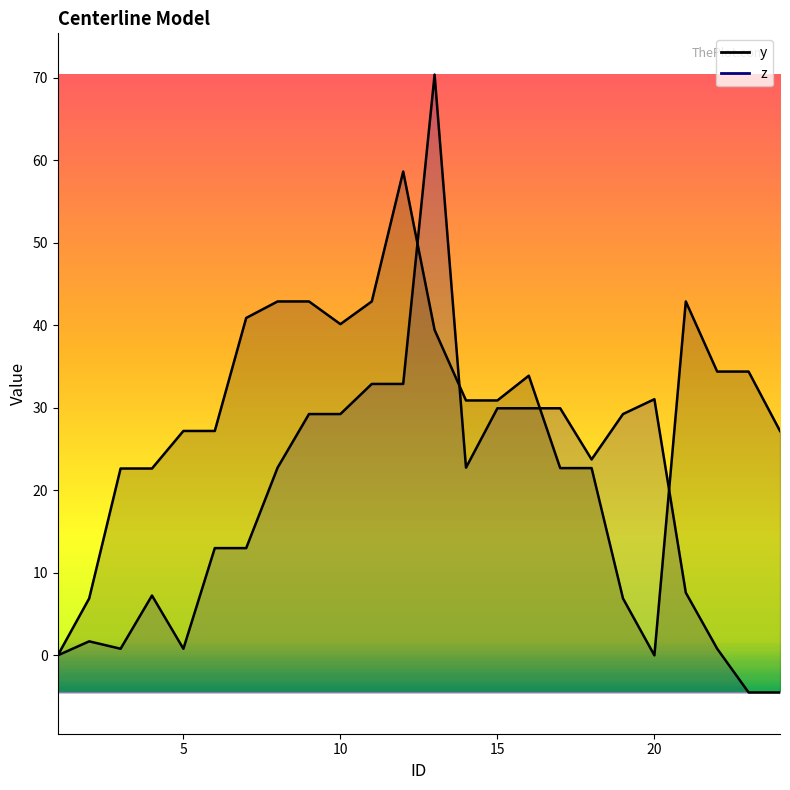

What is the minimum value shown in the chart?

-4.5